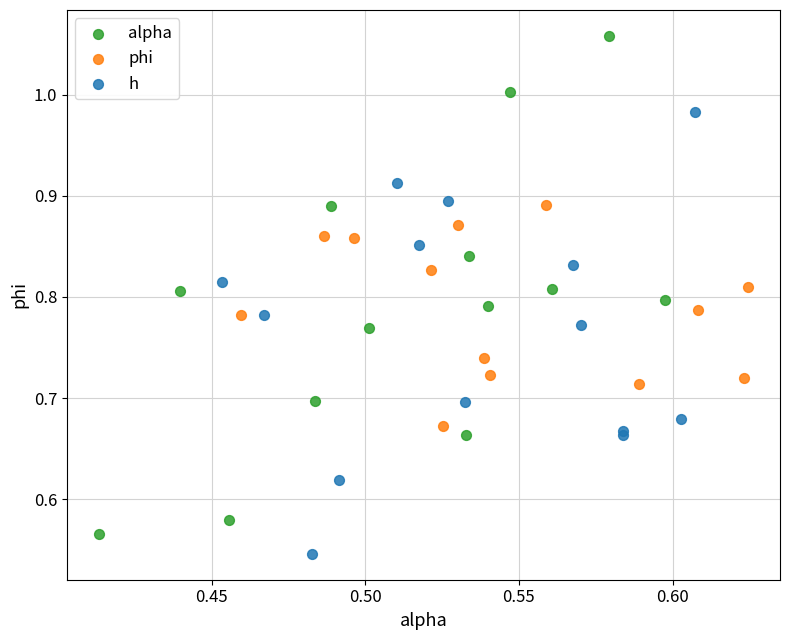

Which series has the widest spread of Y values?

alpha